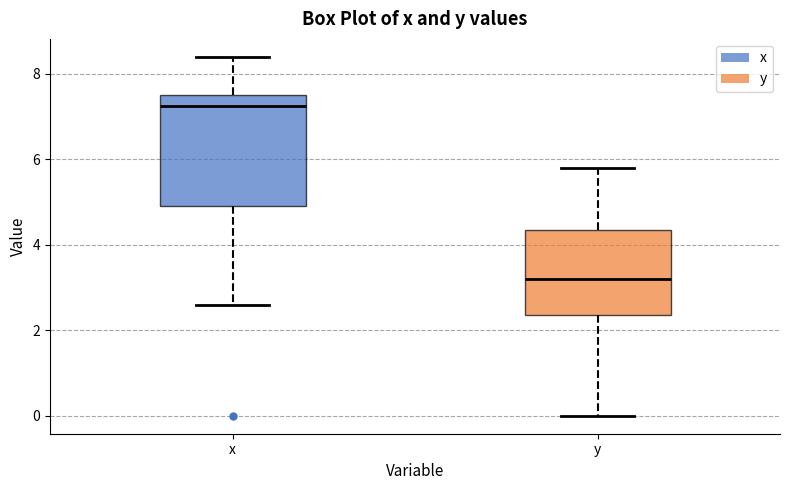

Comparing the boxes themselves (not the whiskers), which one is the tallest?

x